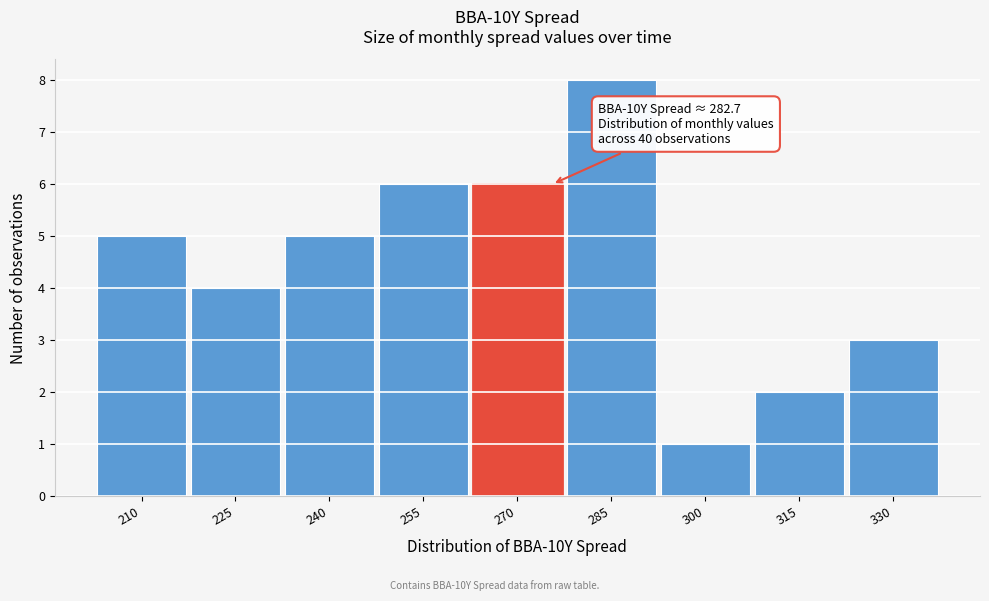

Reading left to right, what are all the values shown in this chart?

210=5	225=4	240=5	255=6	270=6	285=8	300=1	315=2	330=3